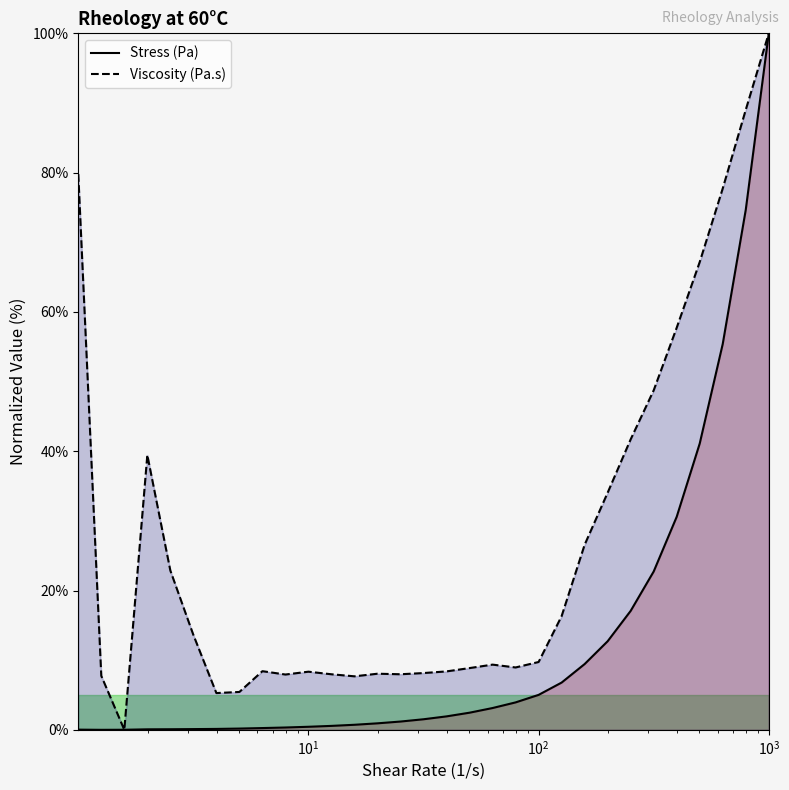

Count the number of categories in the chart.

31